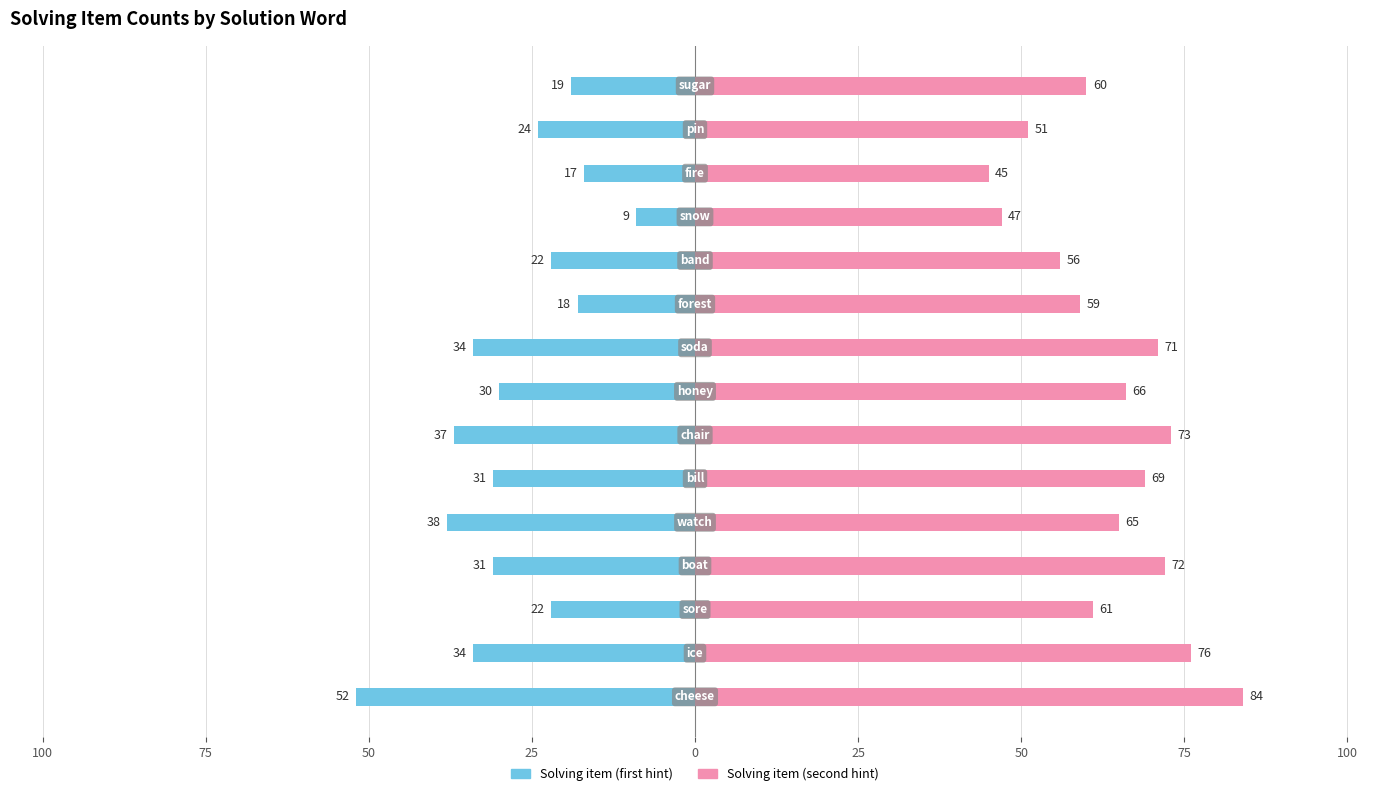

What is the difference between the second highest and second lowest values in the Solving item (first hint) series?

21